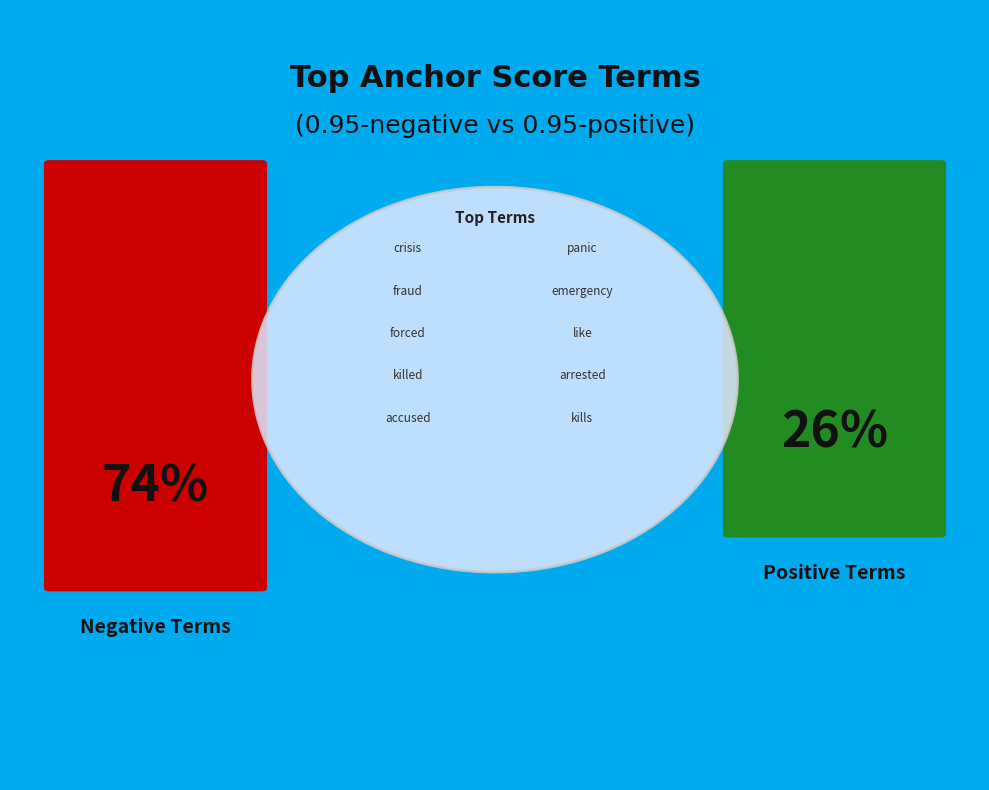

To the nearest percent, what portion does forced represent?

5%